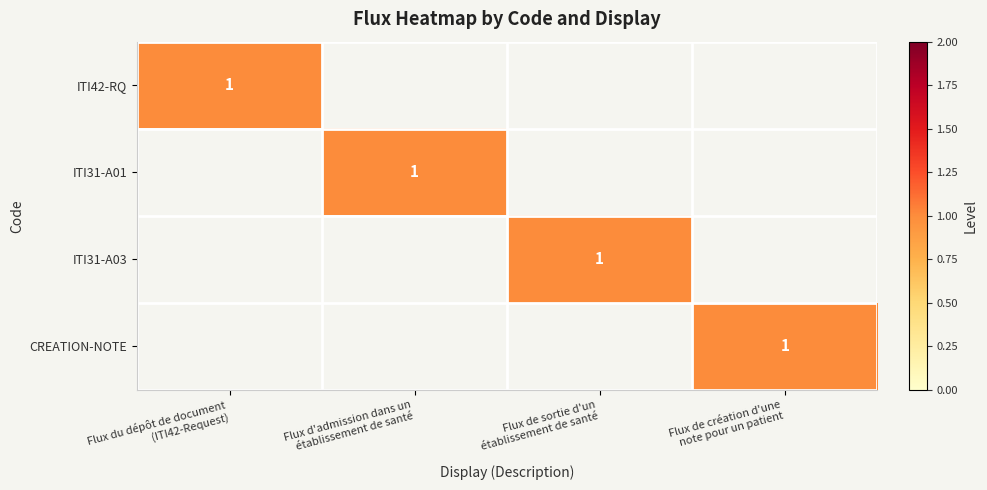

At which label does CREATION-NOTE reach its minimum?

Flux du dépôt de document (ITI42-Request)